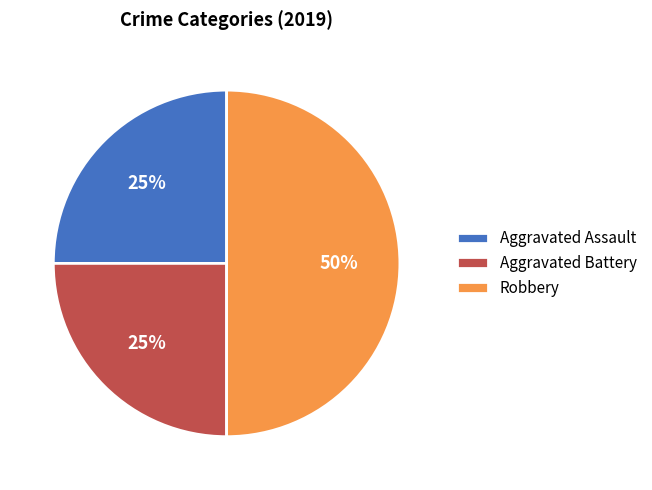

Combined, do Robbery and Aggravated Assault account for over 50%?

Yes